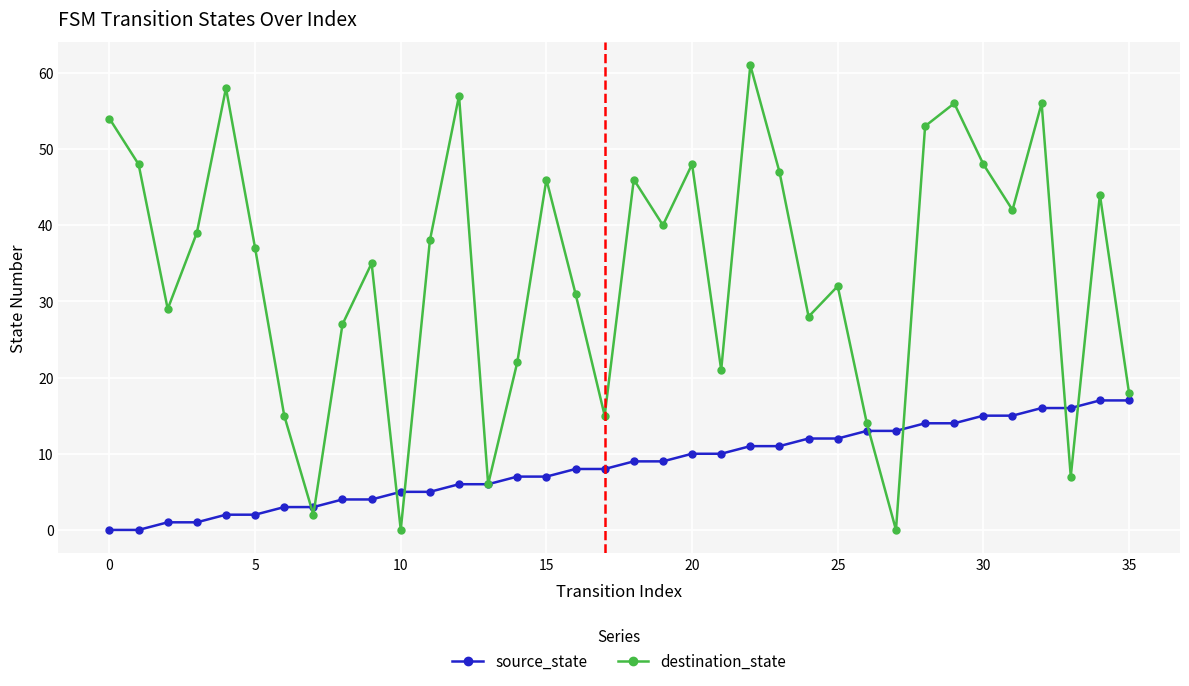

What is the sum of all destination_state values?

1220